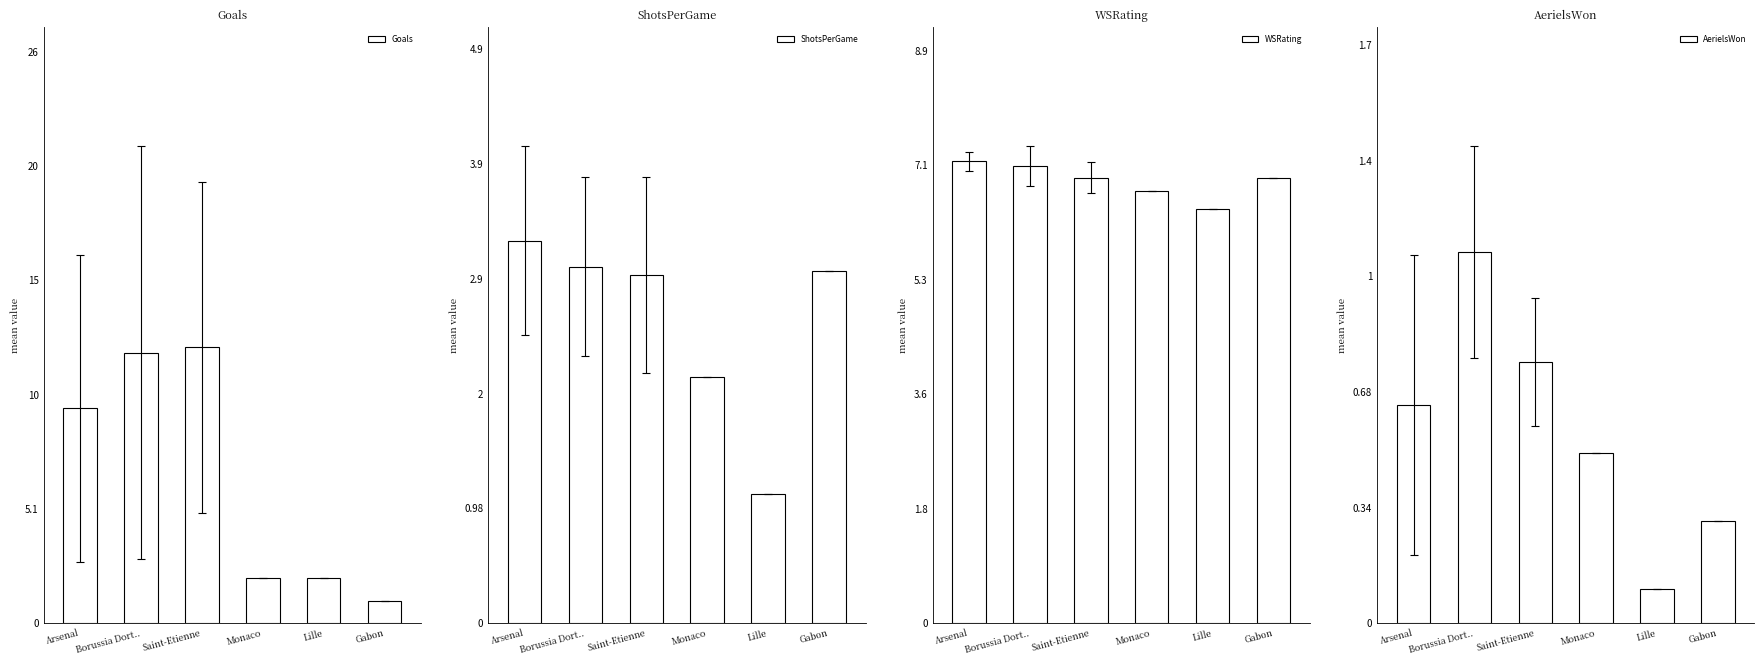

The value of Goals at Monaco is 2.6. True or false?

False